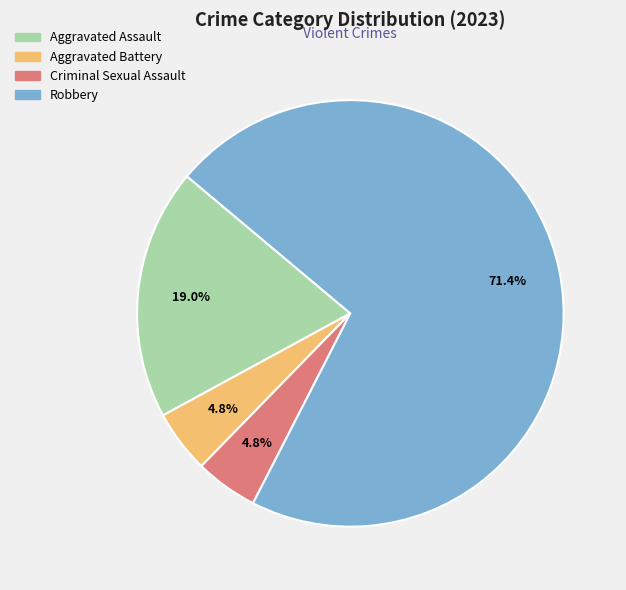

Does any single category account for the majority?

Yes